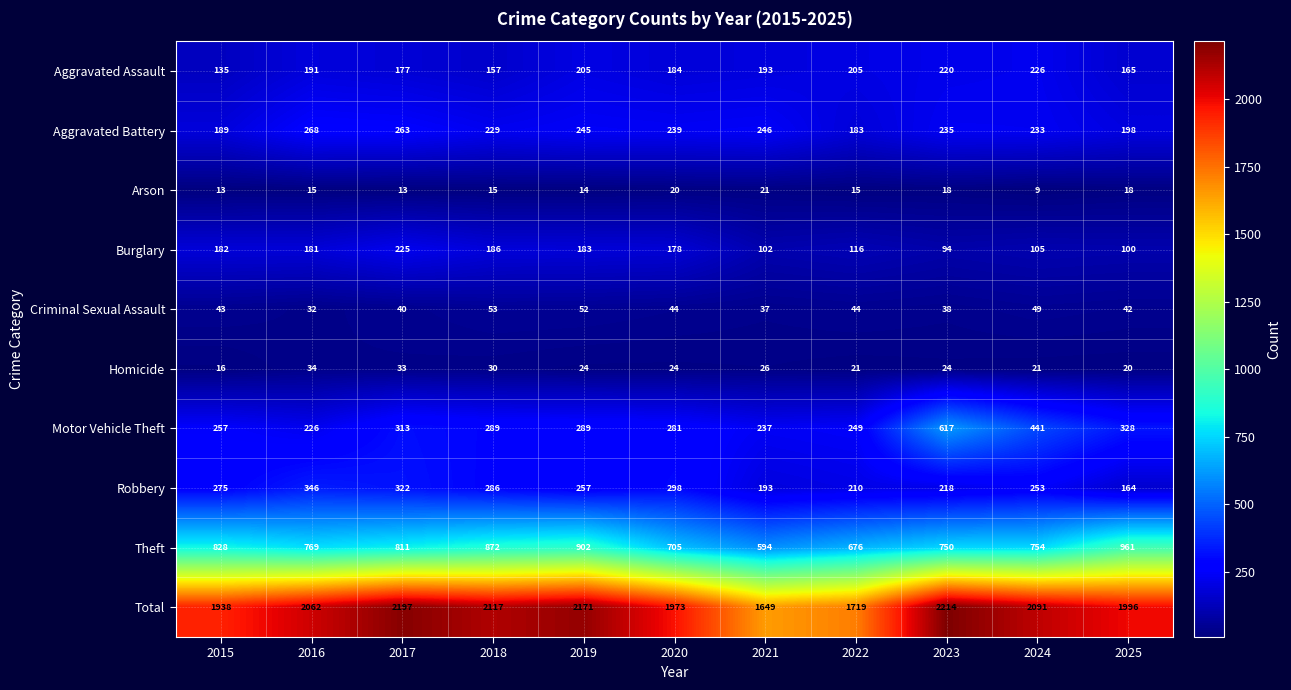

Is the value of Robbery at 2017 greater than the value of Motor Vehicle Theft at 2024?

No